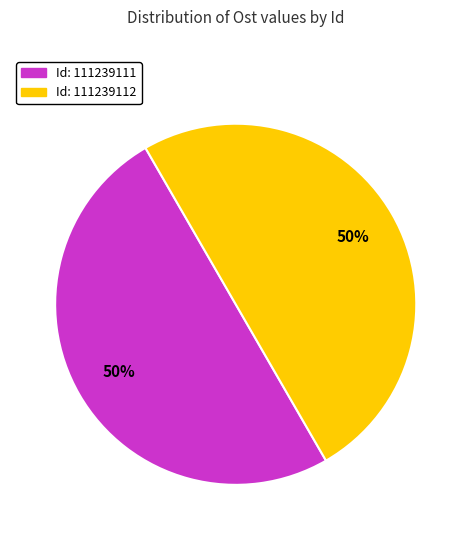

How many slices are in this pie chart?

2